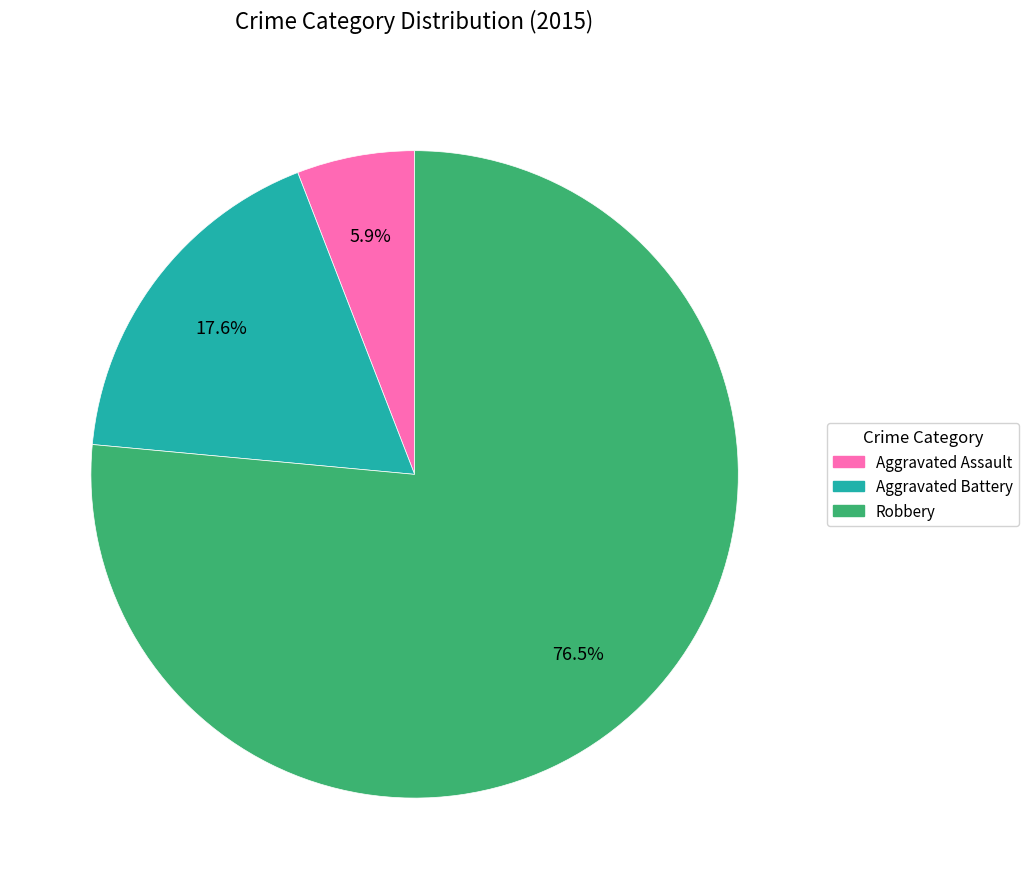

What percentage do Aggravated Battery and Robbery together represent?

94.1%